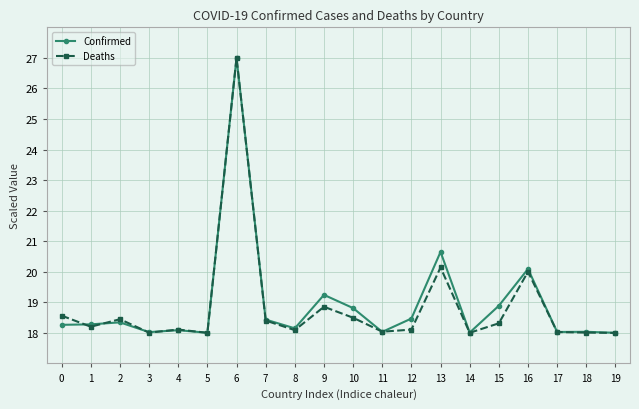

What is the average value of the Confirmed series?

18.9